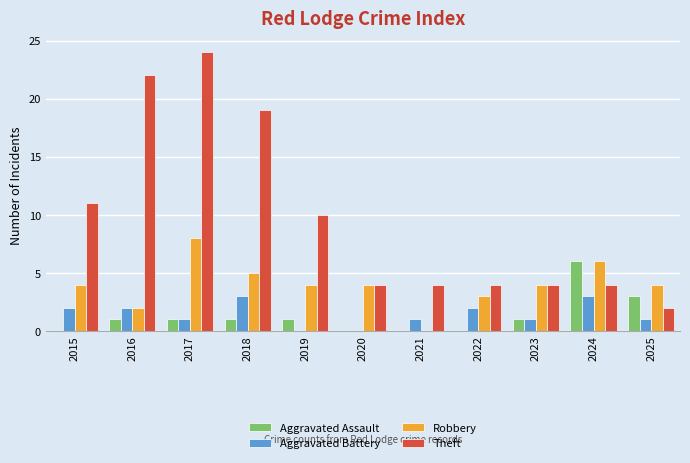

What is the maximum value shown in the chart?

24